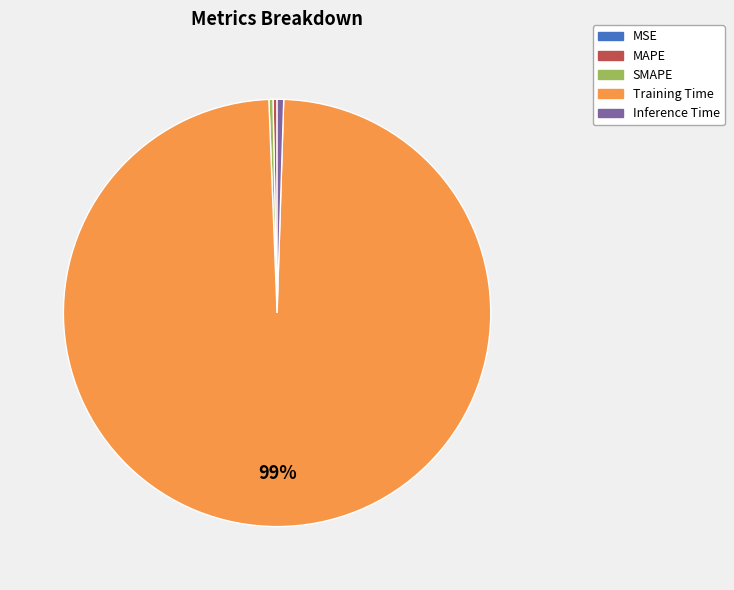

Is the sum of Inference Time and SMAPE greater than half?

No